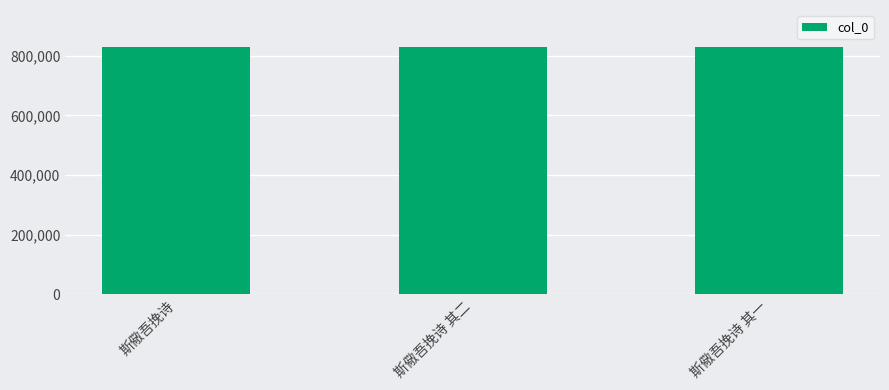

What is the difference between the second highest and minimum values?

1